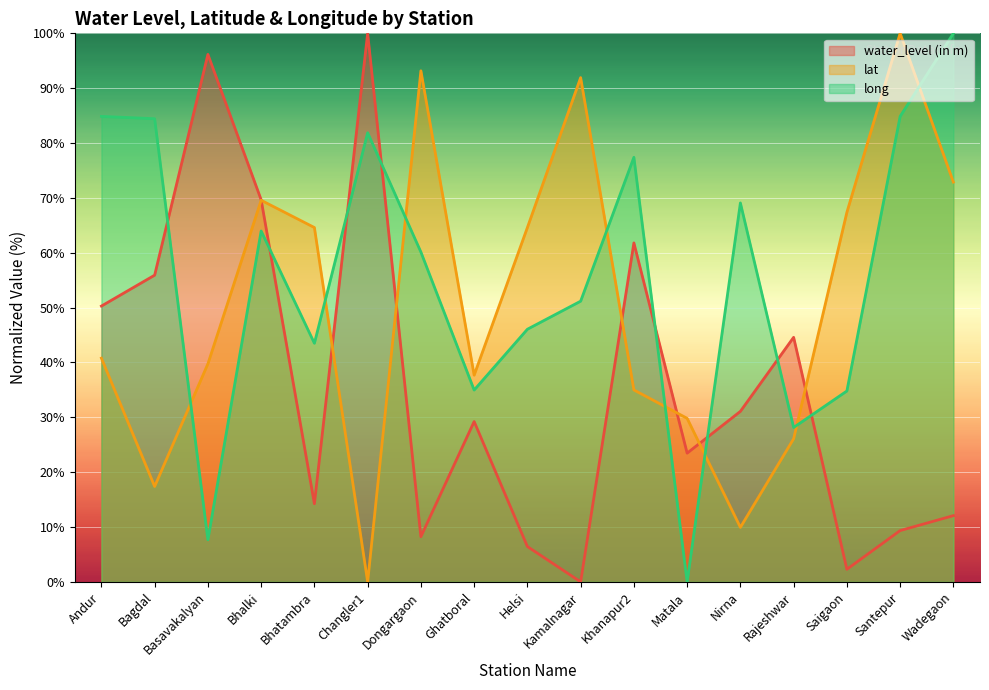

List the series in order of their overall mean, highest first.

long, lat, water_level (in m)